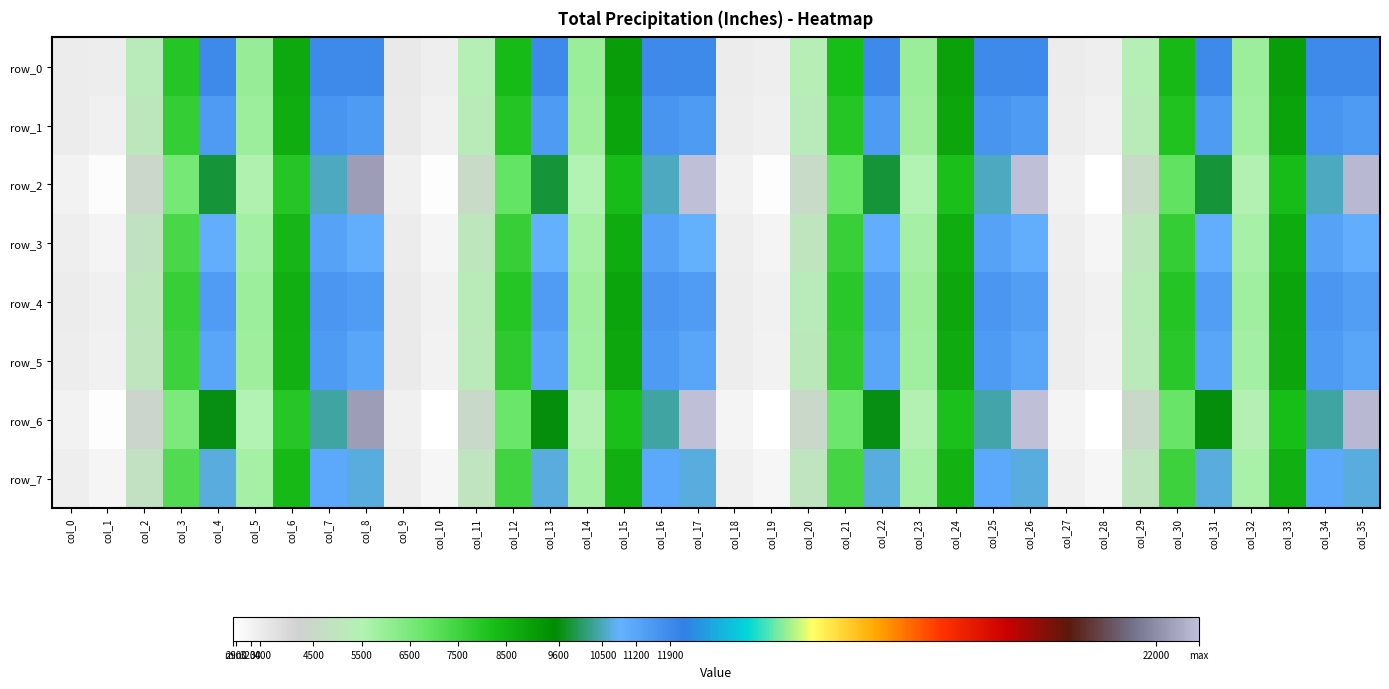

Which category has the lowest value in the row_1 series?

col_28